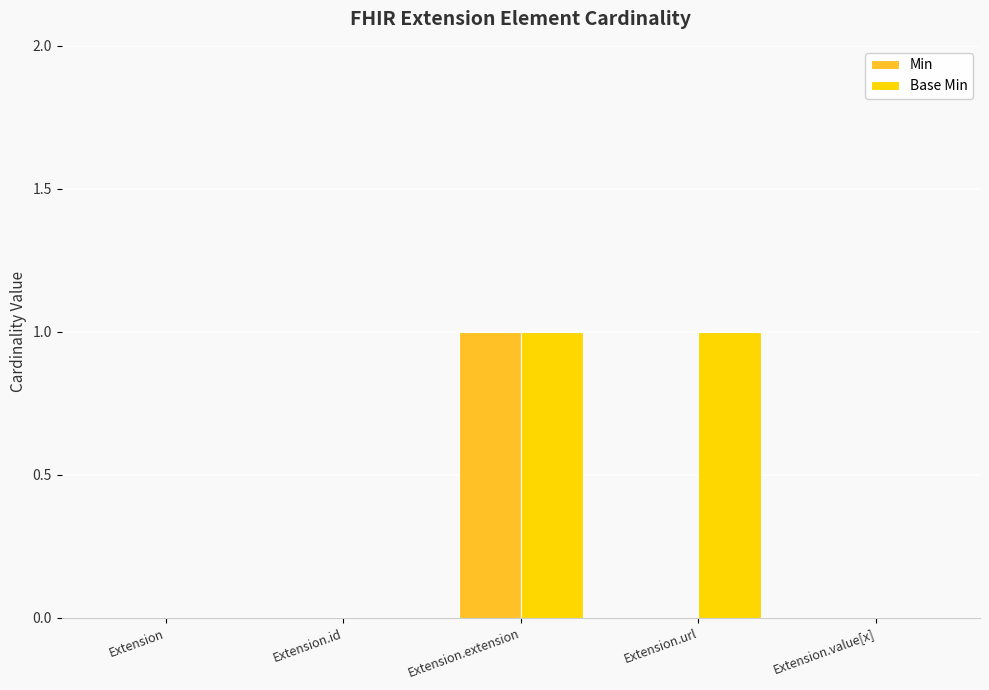

The value of Base Min at Extension.id is 0. True or false?

True